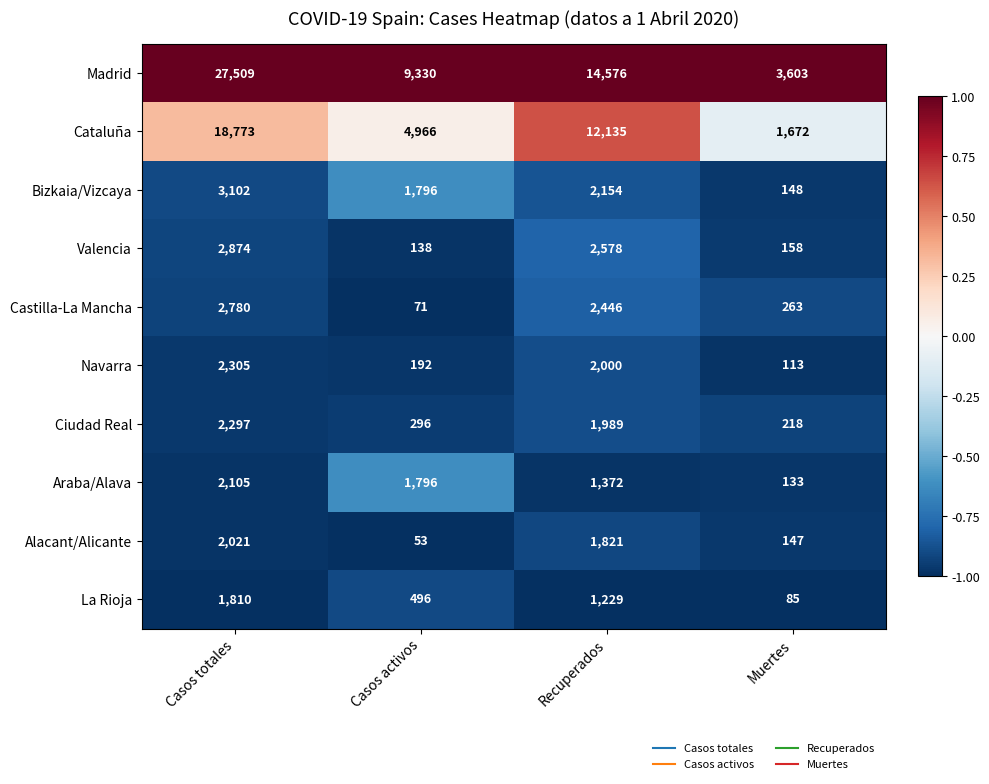

What is the difference between the maximum and minimum values in the Castilla-La Mancha series?

2709